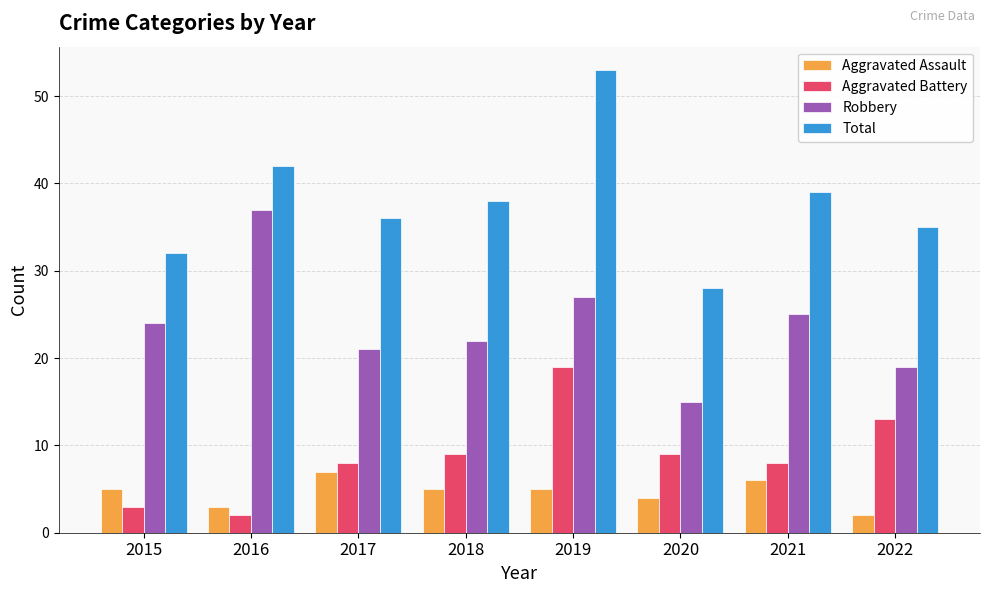

Count the number of categories in the chart.

8